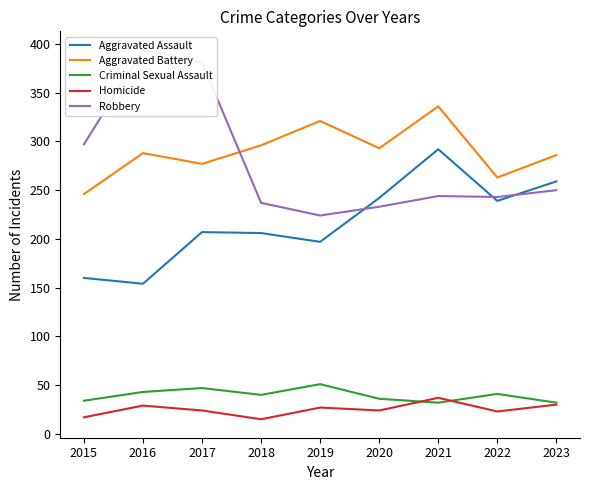

True or false: Aggravated Assault and Criminal Sexual Assault cross at least once.

False